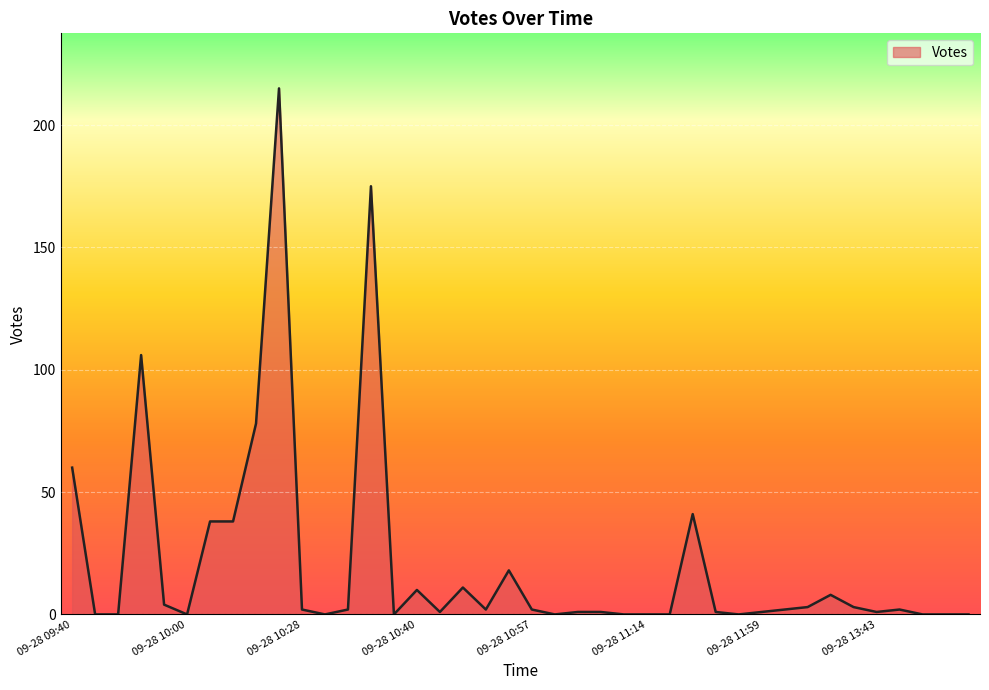

What is the maximum value shown in the chart?

215